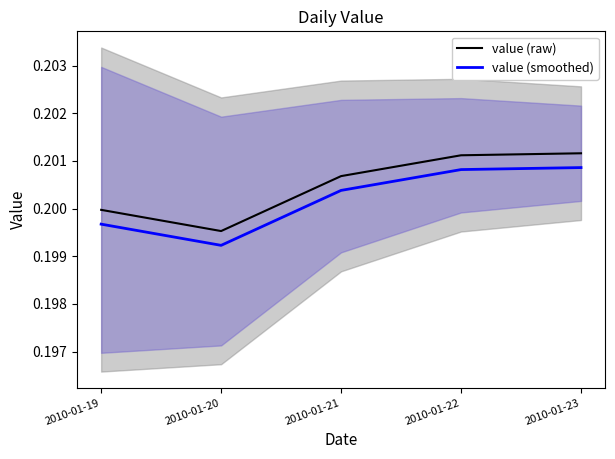

True or false: value (raw) and value (smoothed) intersect in this chart.

False